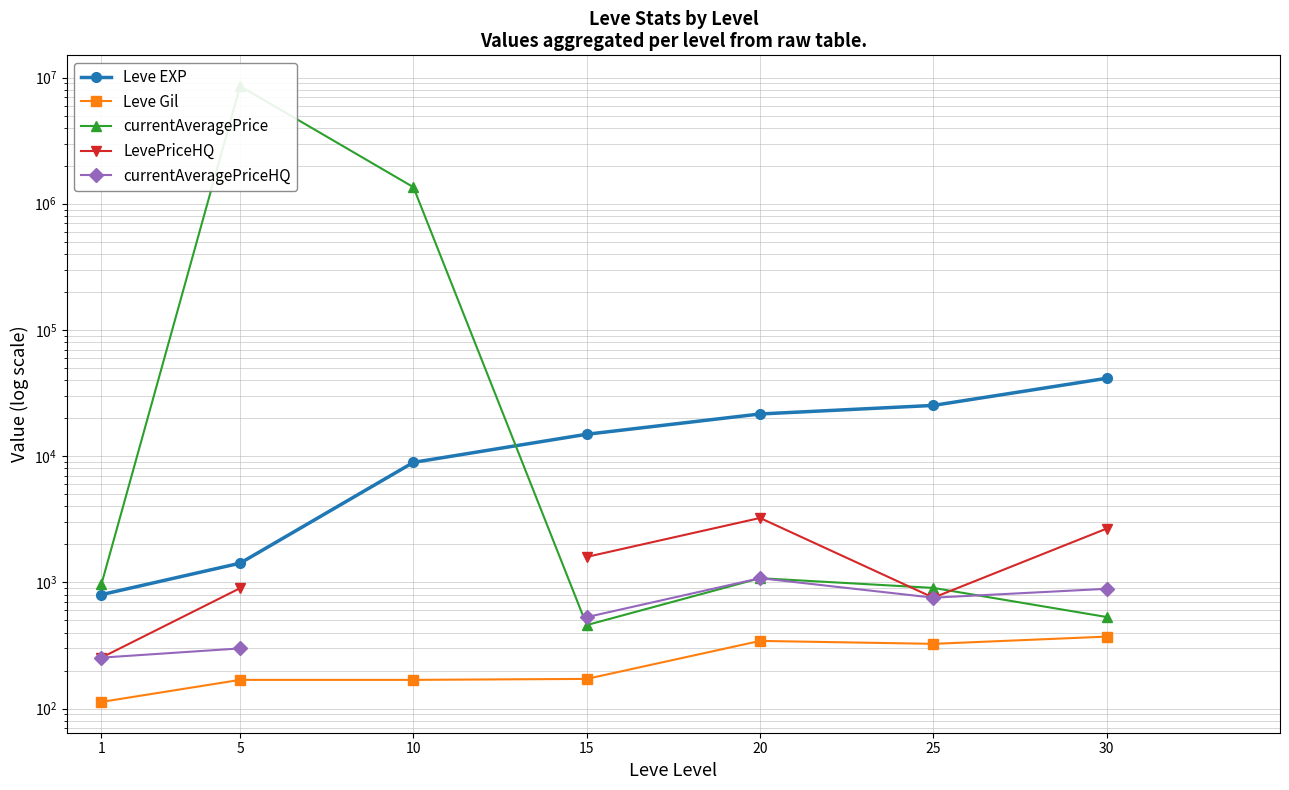

Count the number of categories in the chart.

7